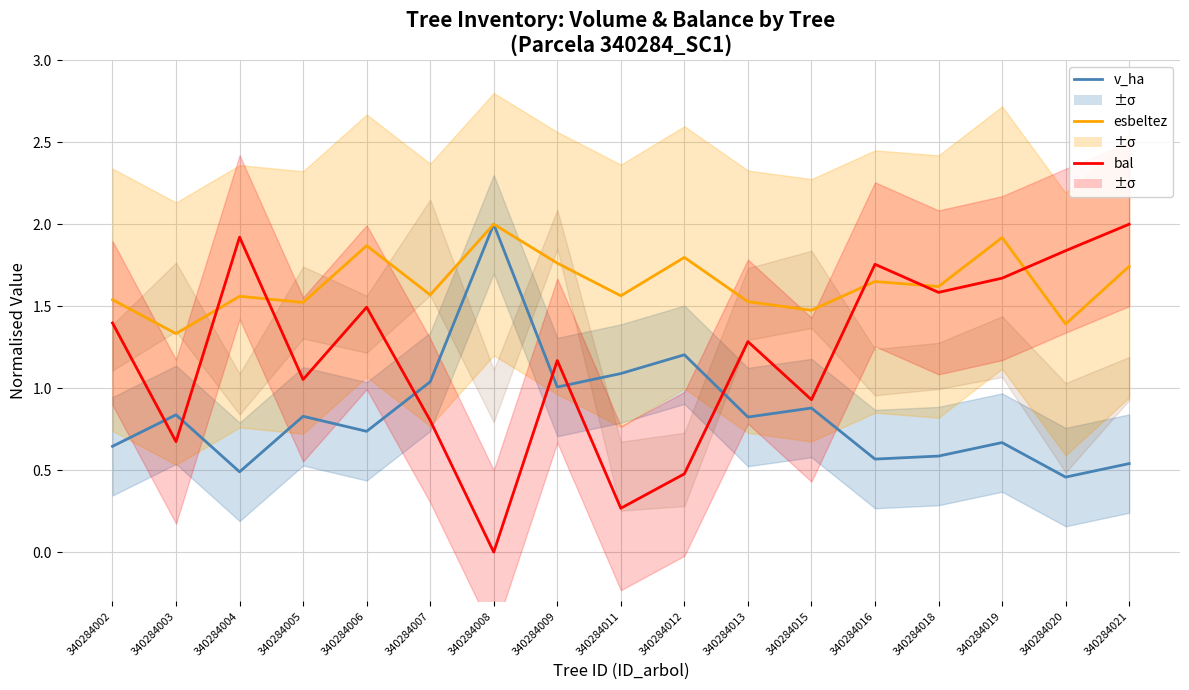

Reading left to right, list all the values displayed in this chart.

v_ha: 340284002=0.6	340284003=0.8	340284004=0.5	340284005=0.8	340284006=0.7	340284007=1.0	340284008=2.0	340284009=1.0	340284011=1.1	340284012=1.2	340284013=0.8	340284015=0.9	340284016=0.6	340284018=0.6	340284019=0.7	340284020=0.5	340284021=0.5
esbeltez: 340284002=1.5	340284003=1.3	340284004=1.6	340284005=1.5	340284006=1.9	340284007=1.6	340284008=2.0	340284009=1.8	340284011=1.6	340284012=1.8	340284013=1.5	340284015=1.5	340284016=1.7	340284018=1.6	340284019=1.9	340284020=1.4	340284021=1.7
bal: 340284002=1.4	340284003=0.7	340284004=1.9	340284005=1.1	340284006=1.5	340284007=0.8	340284008=0.0	340284009=1.2	340284011=0.3	340284012=0.5	340284013=1.3	340284015=0.9	340284016=1.8	340284018=1.6	340284019=1.7	340284020=1.8	340284021=2.0